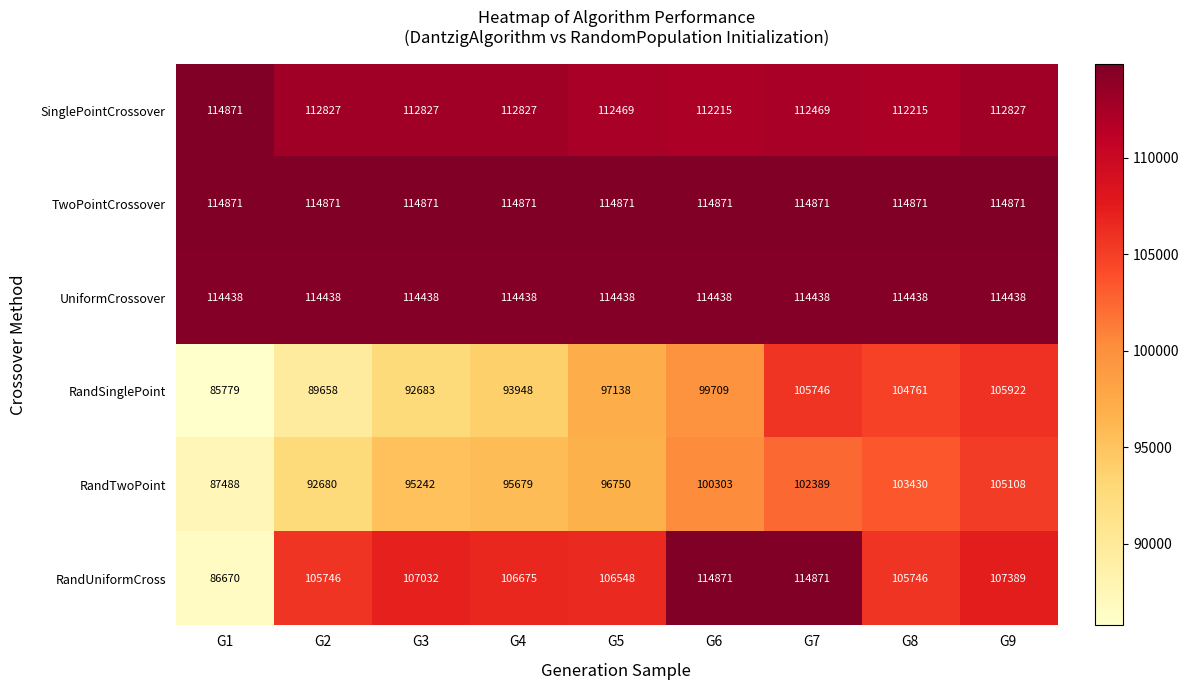

Rank the series at G9 from lowest to highest value.

RandTwoPoint, RandSinglePoint, RandUniformCross, SinglePointCrossover, UniformCrossover, TwoPointCrossover